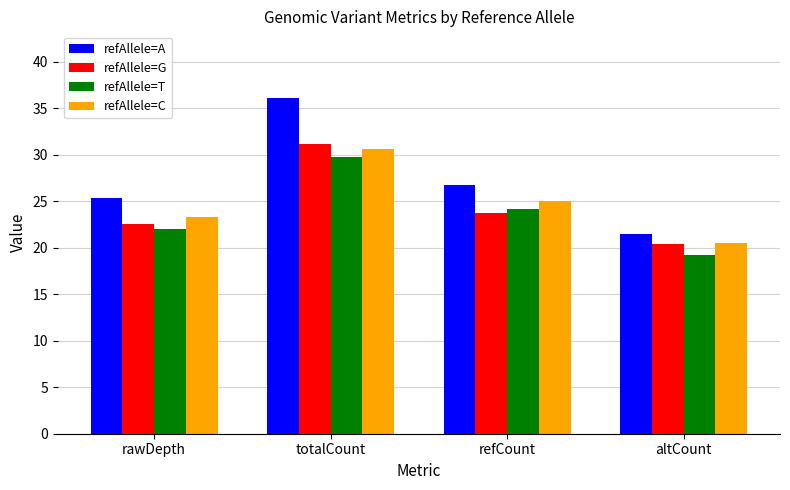

The value of refAllele=G at refCount is 23.7. True or false?

True